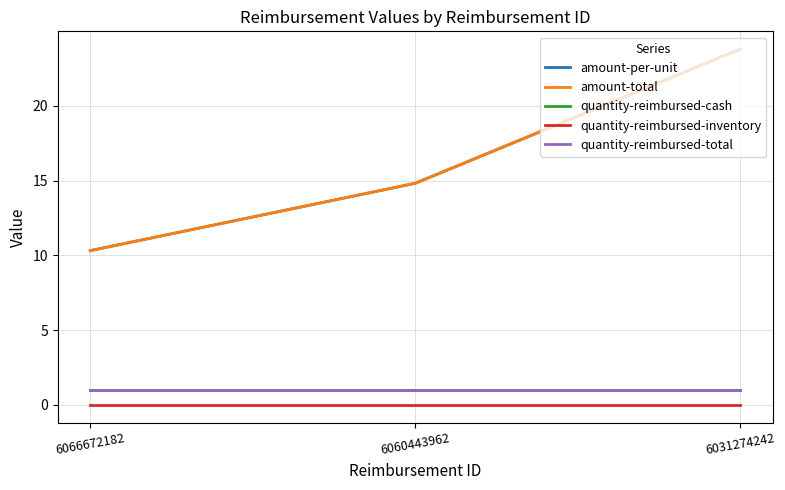

What is the difference between the amount-total values at 6060443962 and 6031274242?

9.0